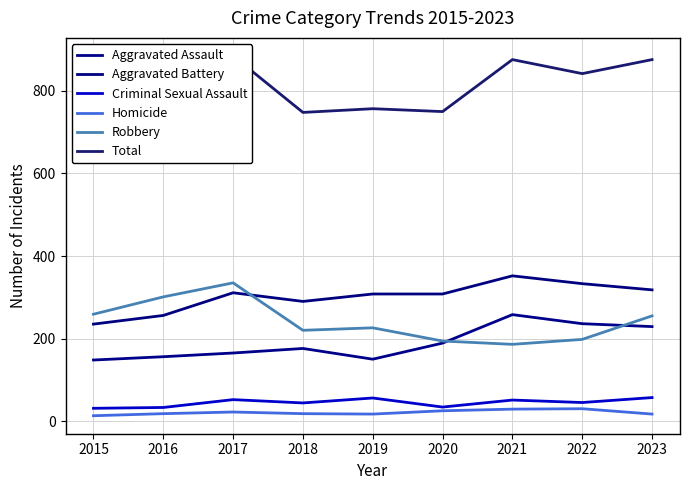

Reading left to right, list all the values displayed in this chart.

Aggravated Assault: 2015=148	2016=156	2017=165	2018=176	2019=150	2020=189	2021=258	2022=236	2023=229
Aggravated Battery: 2015=235	2016=256	2017=311	2018=290	2019=308	2020=308	2021=352	2022=333	2023=318
Criminal Sexual Assault: 2015=31	2016=33	2017=52	2018=44	2019=56	2020=34	2021=51	2022=45	2023=57
Homicide: 2015=13	2016=18	2017=22	2018=18	2019=17	2020=25	2021=29	2022=30	2023=17
Robbery: 2015=259	2016=301	2017=335	2018=220	2019=226	2020=194	2021=186	2022=198	2023=255
Total: 2015=686	2016=764	2017=885	2018=748	2019=757	2020=750	2021=876	2022=842	2023=876